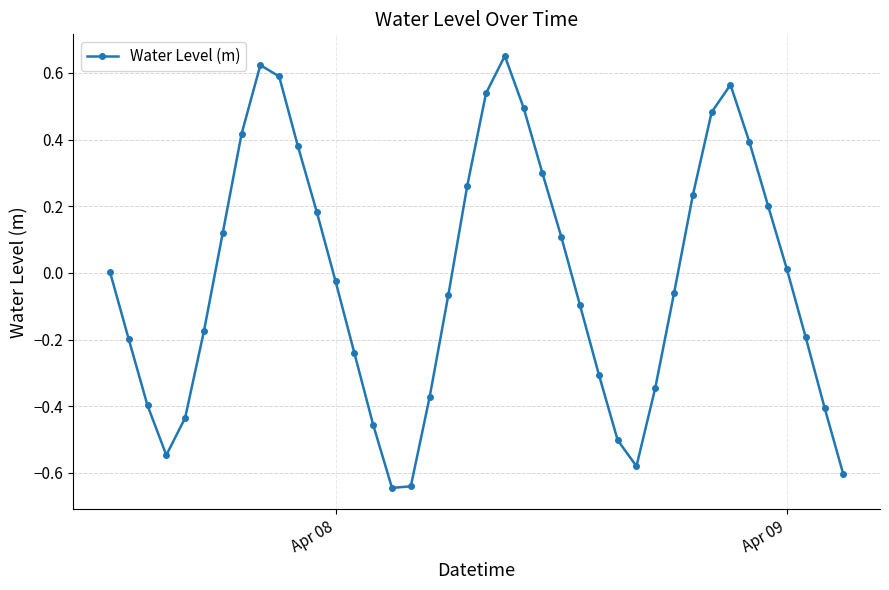

True or false: the data has more than 2 interior local peaks.

True